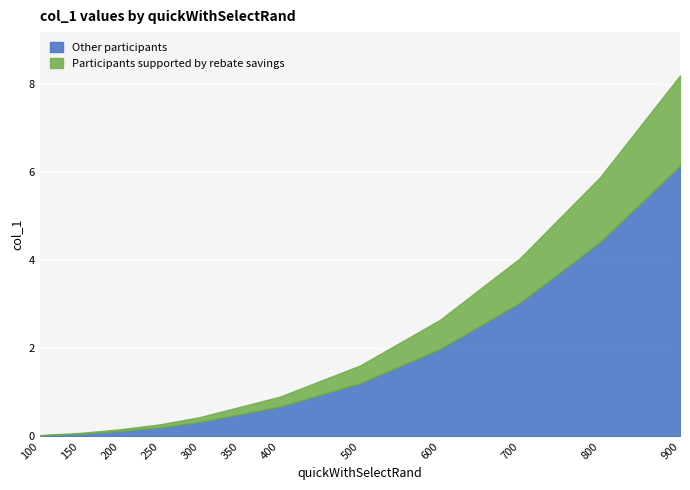

Approximately how many times larger is the value at 500 compared to 800?

0.3